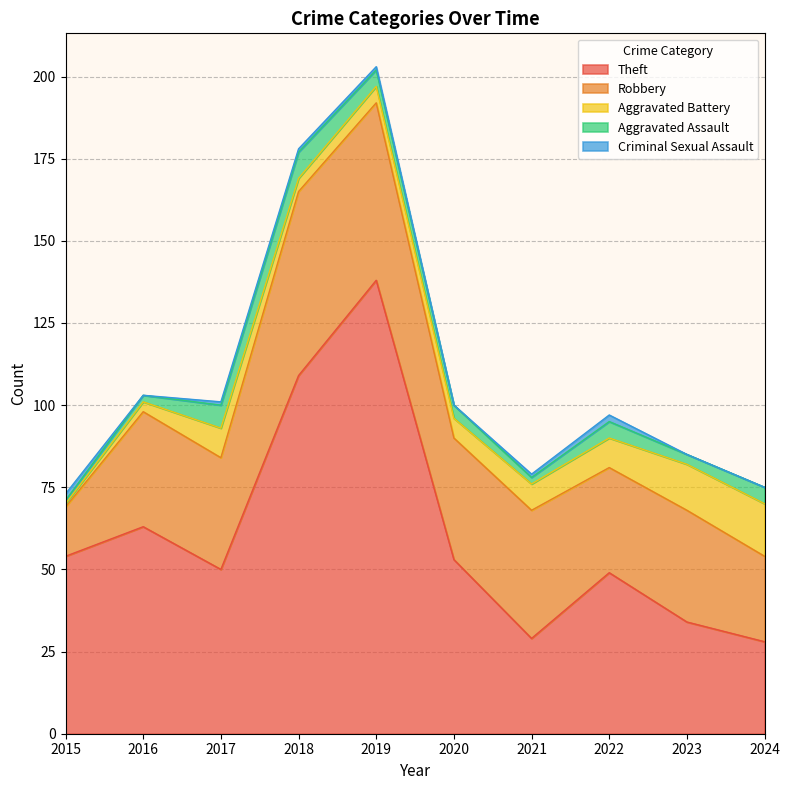

How many lines are shown in the chart?

5